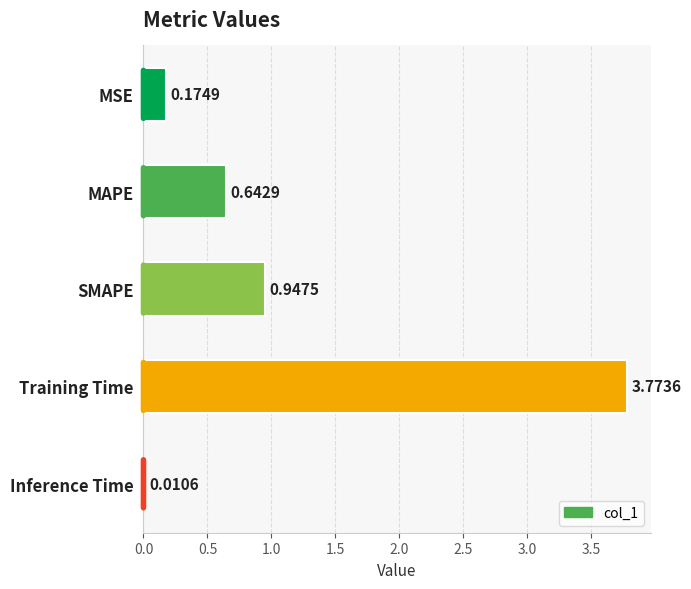

What is the change in value from MAPE to SMAPE?

+0.3